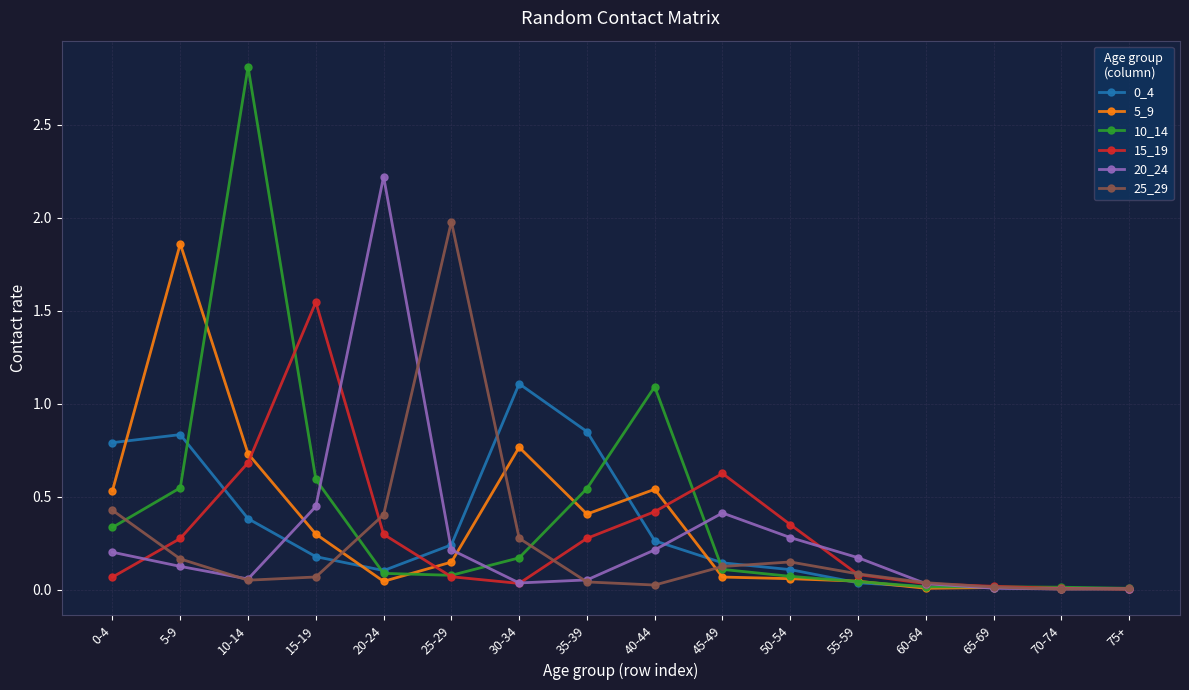

True or false: 0_4 has a value of 0.2 at 50-54.

False